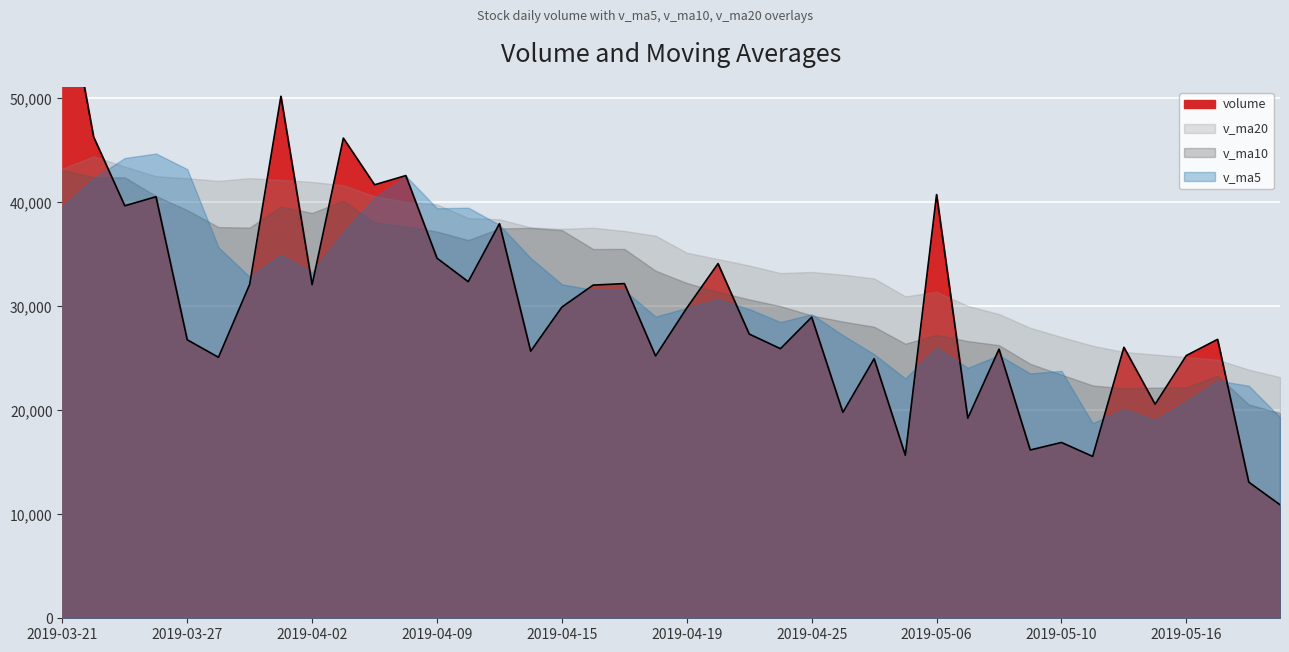

Where is v_ma20 nearest to the value 33816?

2019-04-23